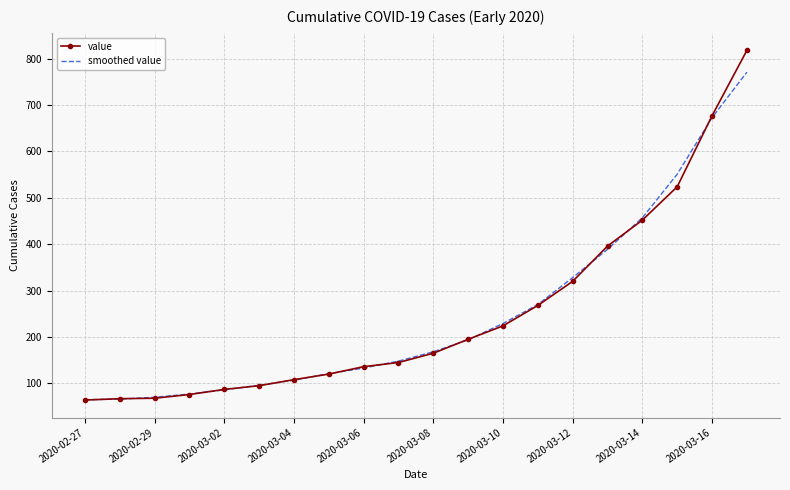

What is the minimum value for smoothed value?

65